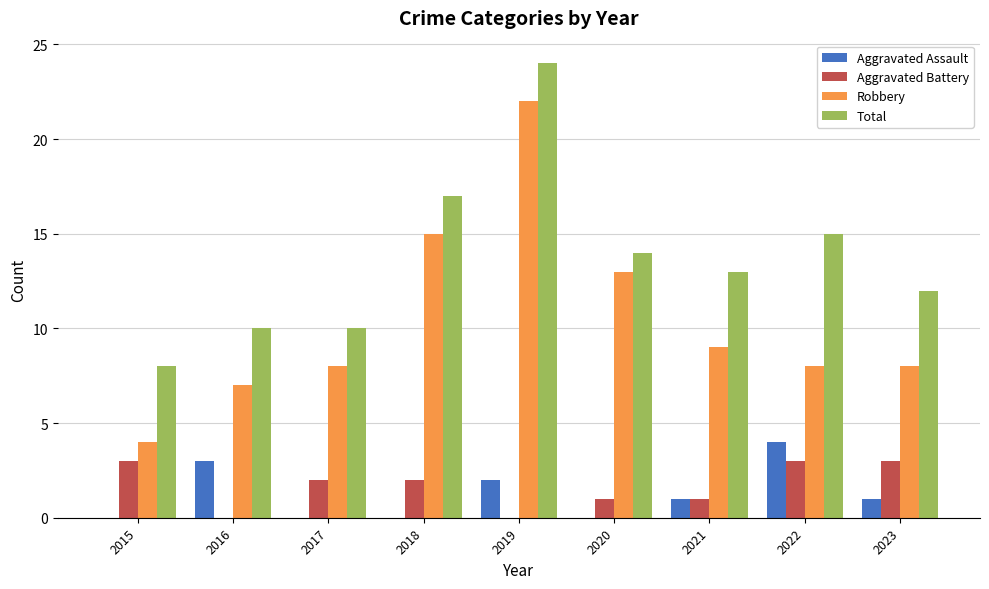

What is the maximum value shown in the chart?

24